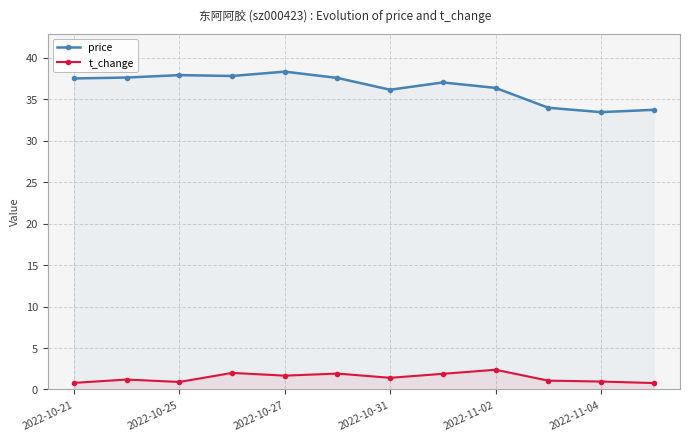

What is the spread (max minus min) of values at 2022-10-27?

36.6